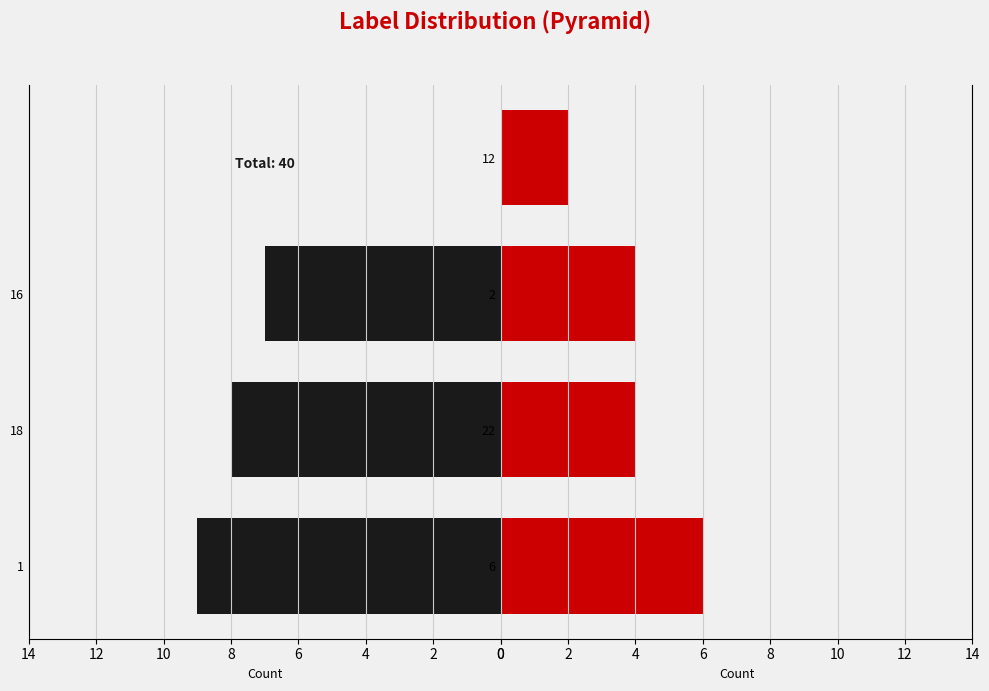

Are the bars grouped side by side (vs. stacked)?

Yes